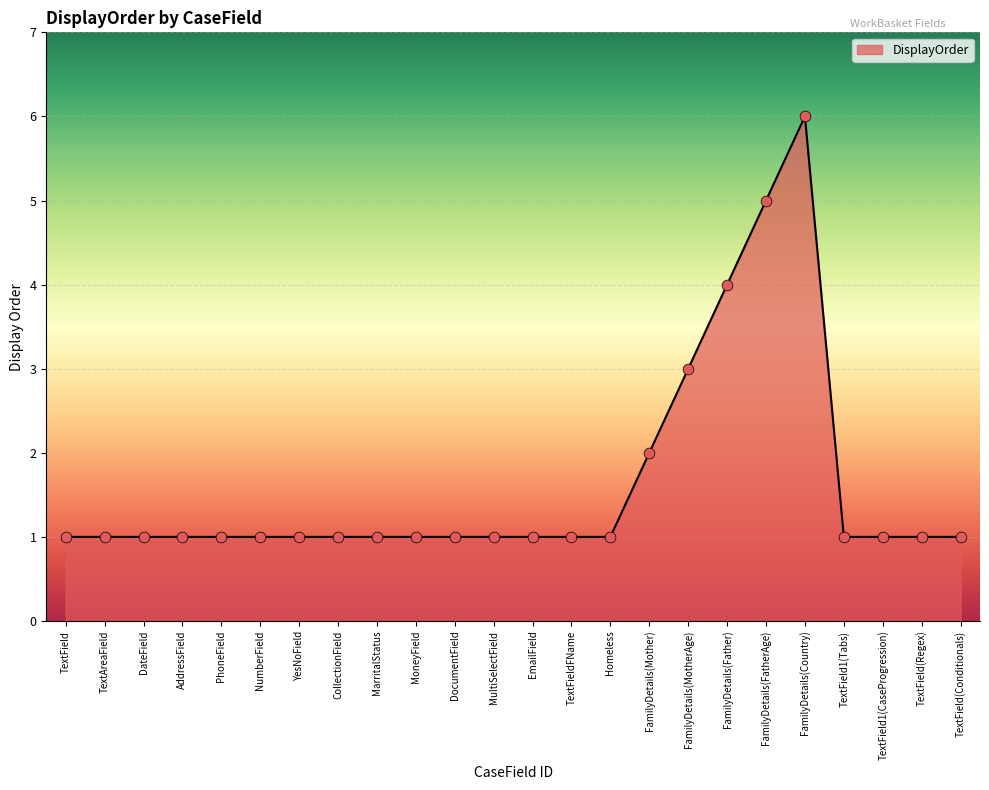

What is the ratio of the value at MarritalStatus to the value at DocumentField?

1.0